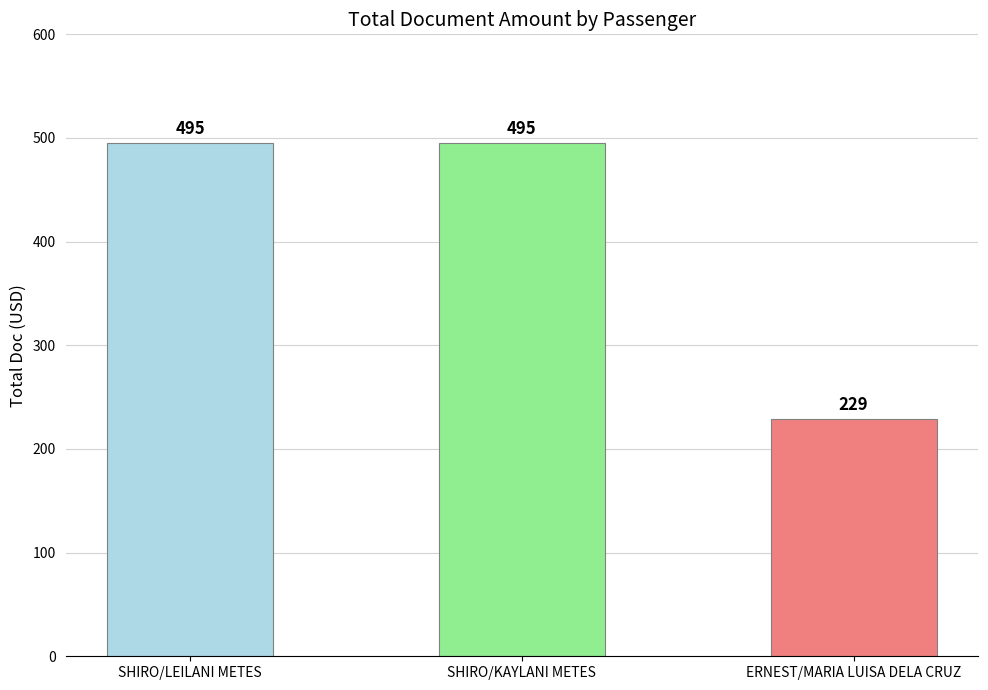

Reading right to left, transcribe all the data shown in this chart.

ERNEST/MARIA LUISA DELA CRUZ=229	SHIRO/KAYLANI METES=495	SHIRO/LEILANI METES=495